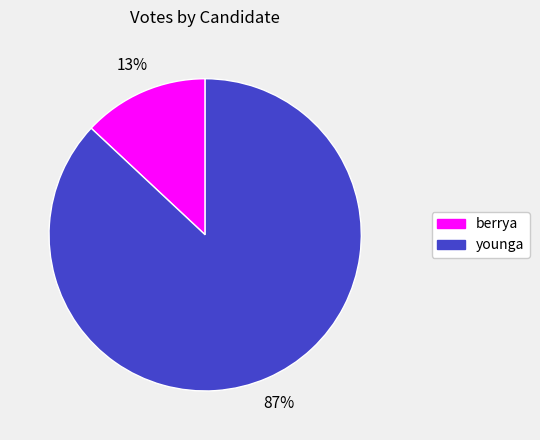

Which has a higher value, younga or berrya?

younga